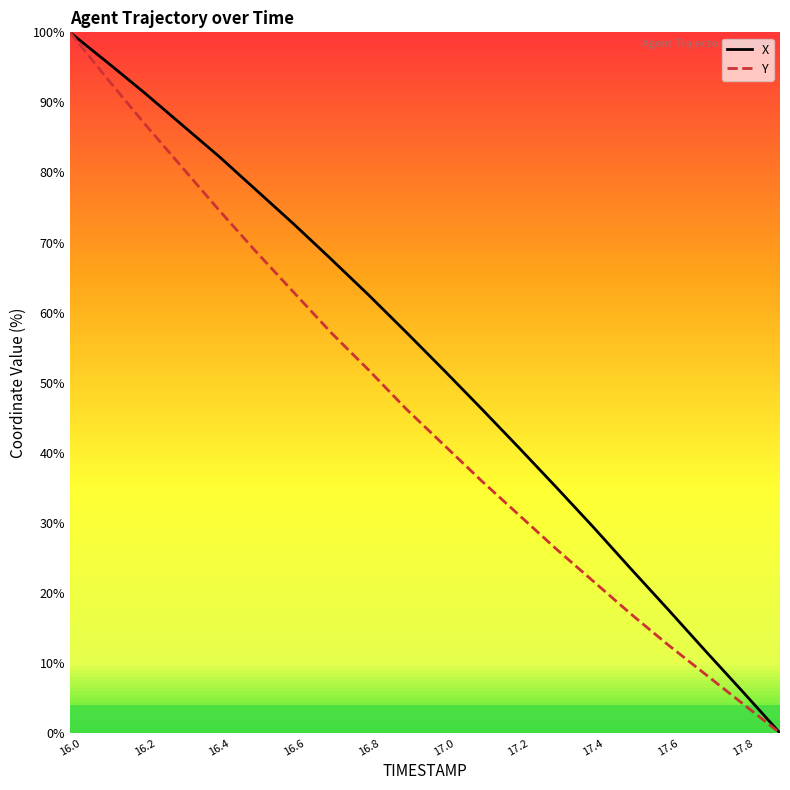

The value of Y at 16.6 is 40.5. True or false?

False